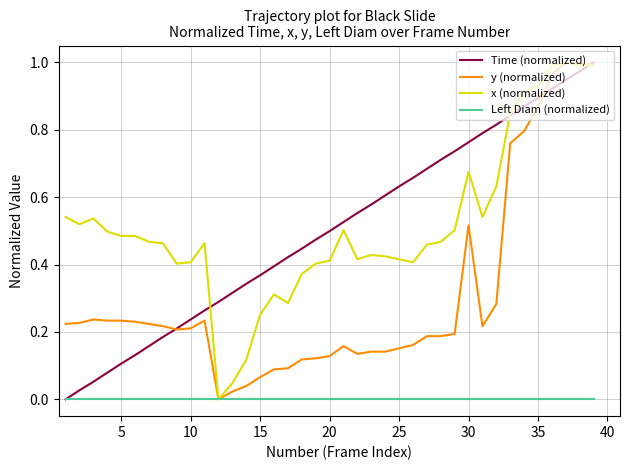

True or false: Time (normalized) and Left Diam (normalized) cross at least once.

False